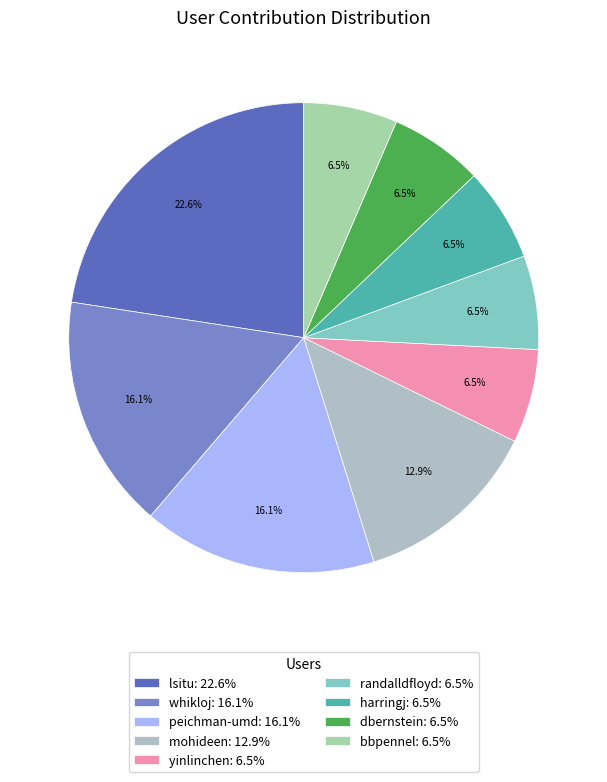

Is bbpennel the majority of the pie?

No